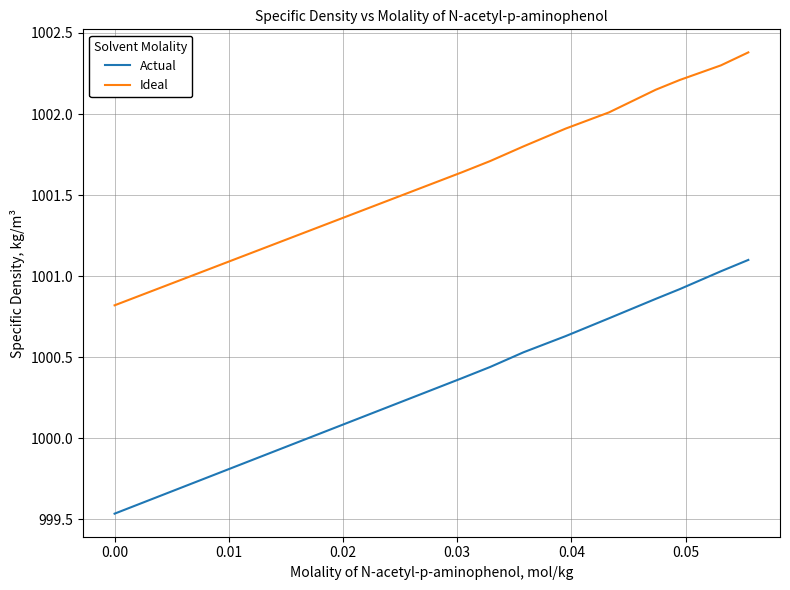

What is the minimum value for Ideal?

1000.8